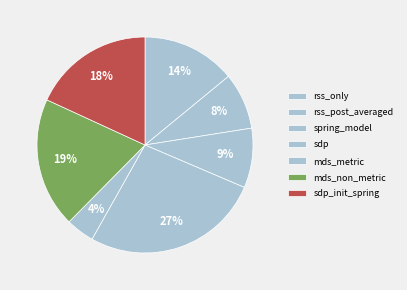

Is there a majority slice in this chart?

No